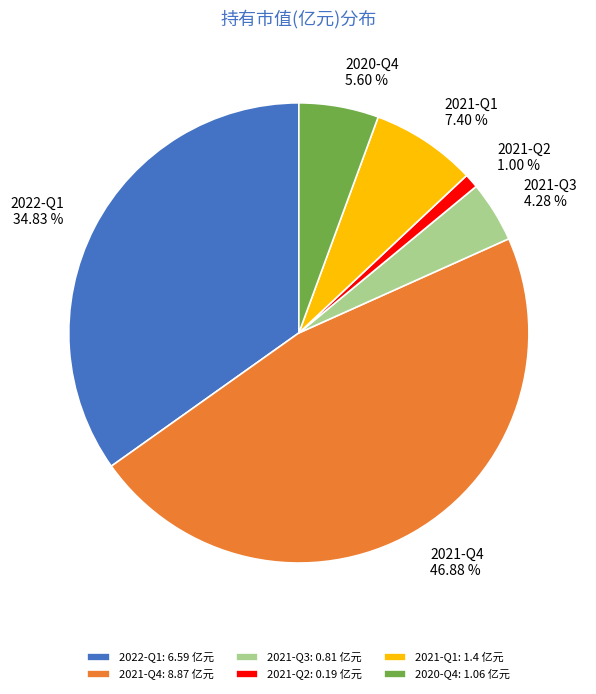

Approximately how many times larger is the value at 2021-Q4 compared to 2021-Q1?

6.3